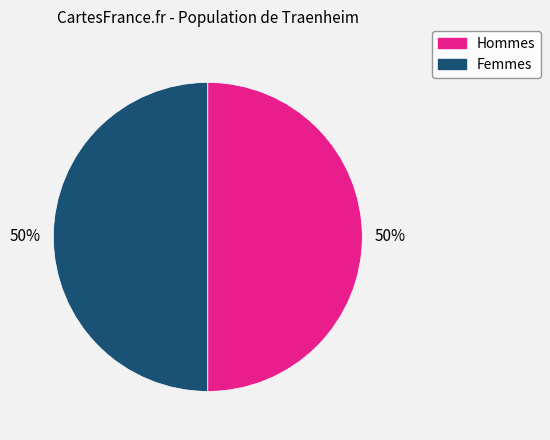

To the nearest percent, what is the average slice percentage?

50%